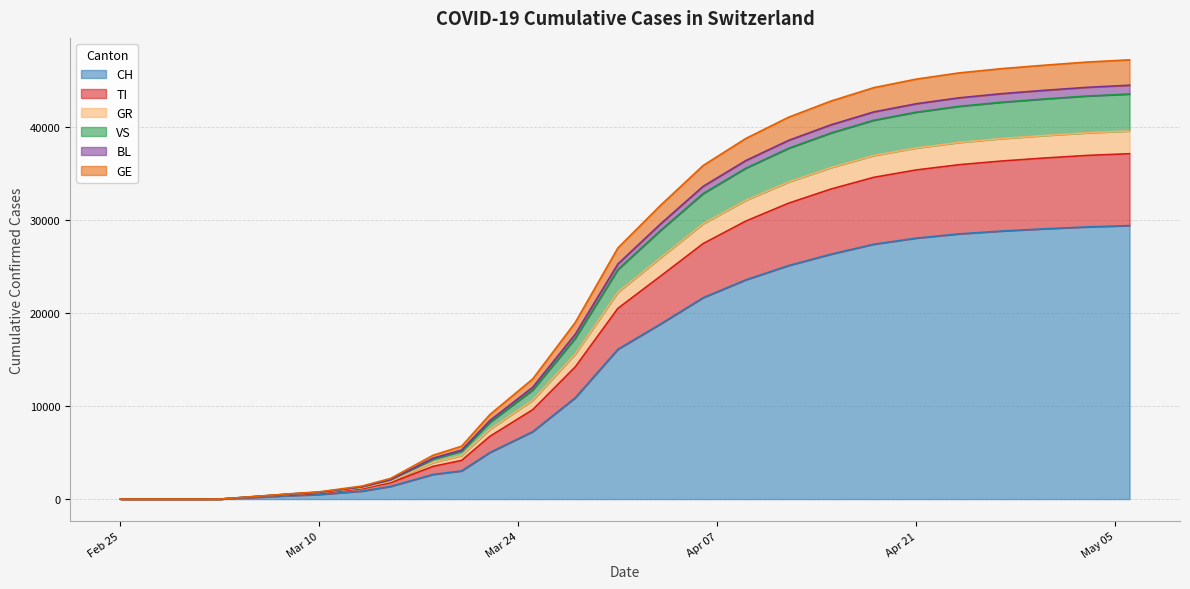

True or false: BL and GR intersect in this chart.

False